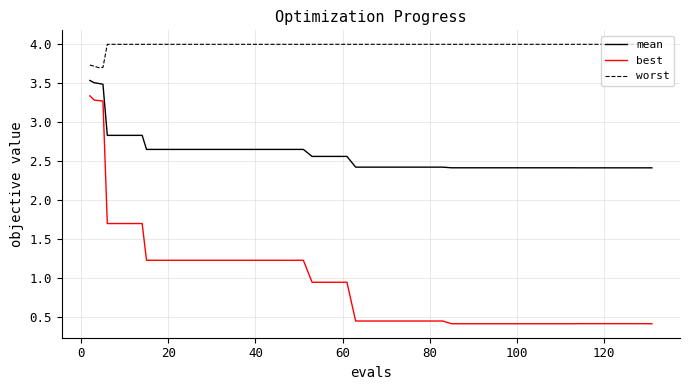

List the series in order of their overall mean, highest first.

worst, mean, best